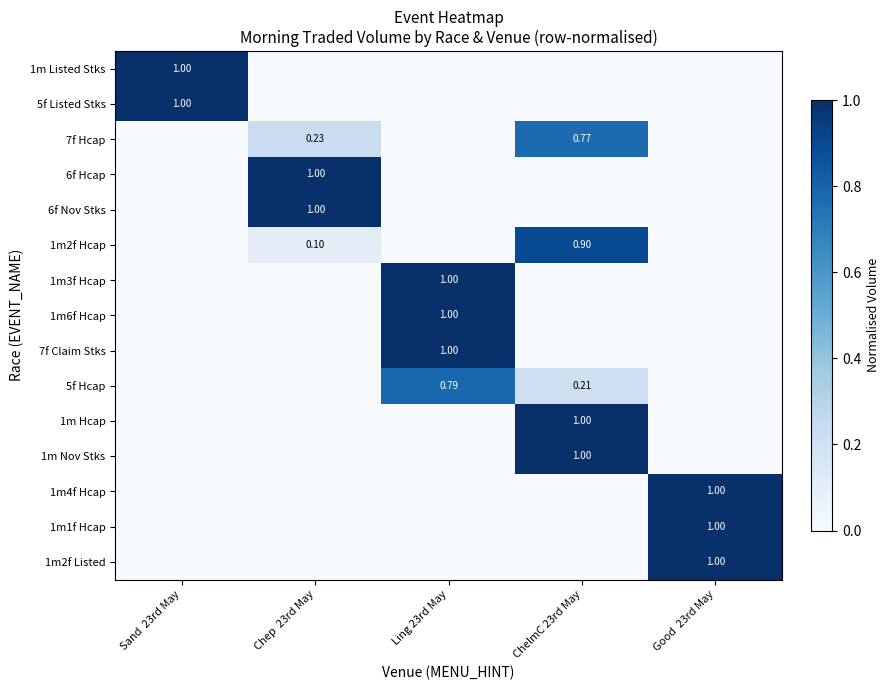

At which category is the sum across all series the highest?

ChelmC 23rd May